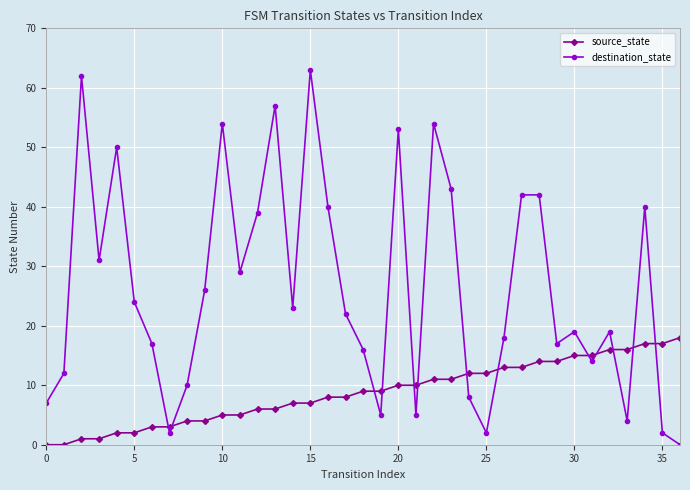

How many intersections are there between destination_state and source_state?

13